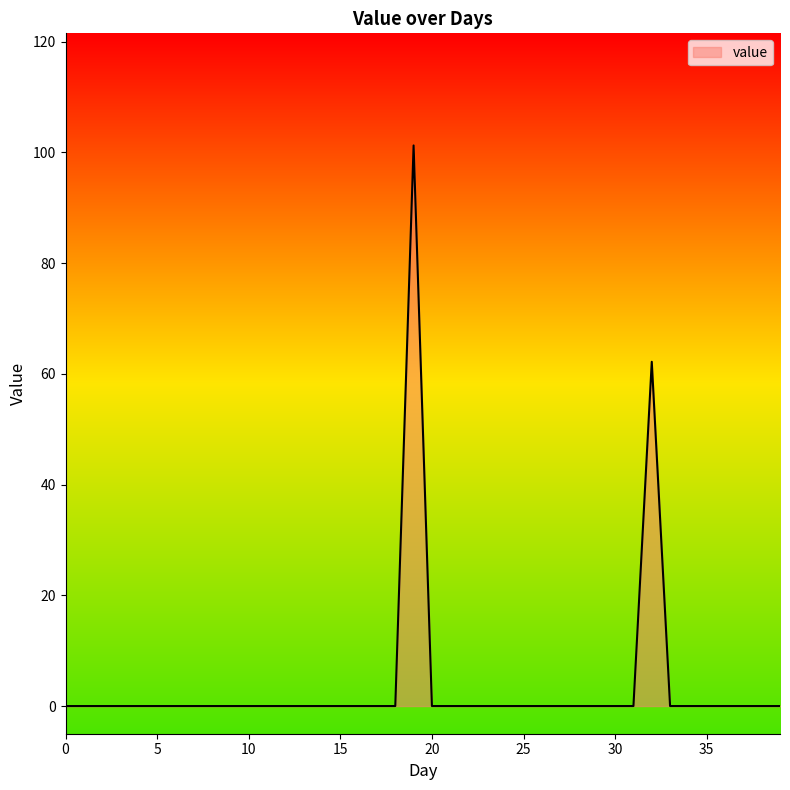

What is the greatest value displayed?

101.3